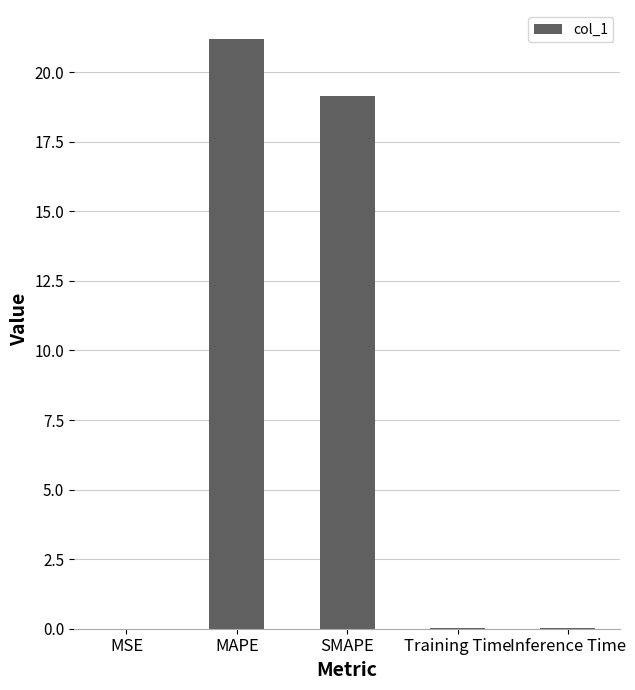

What is the change in value from MSE to SMAPE?

+19.1